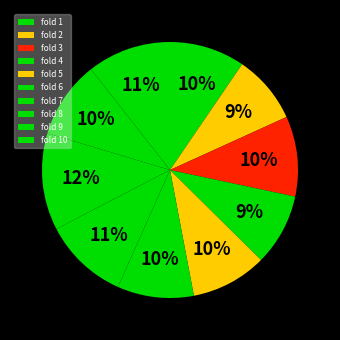

How many segments does this pie chart have?

10